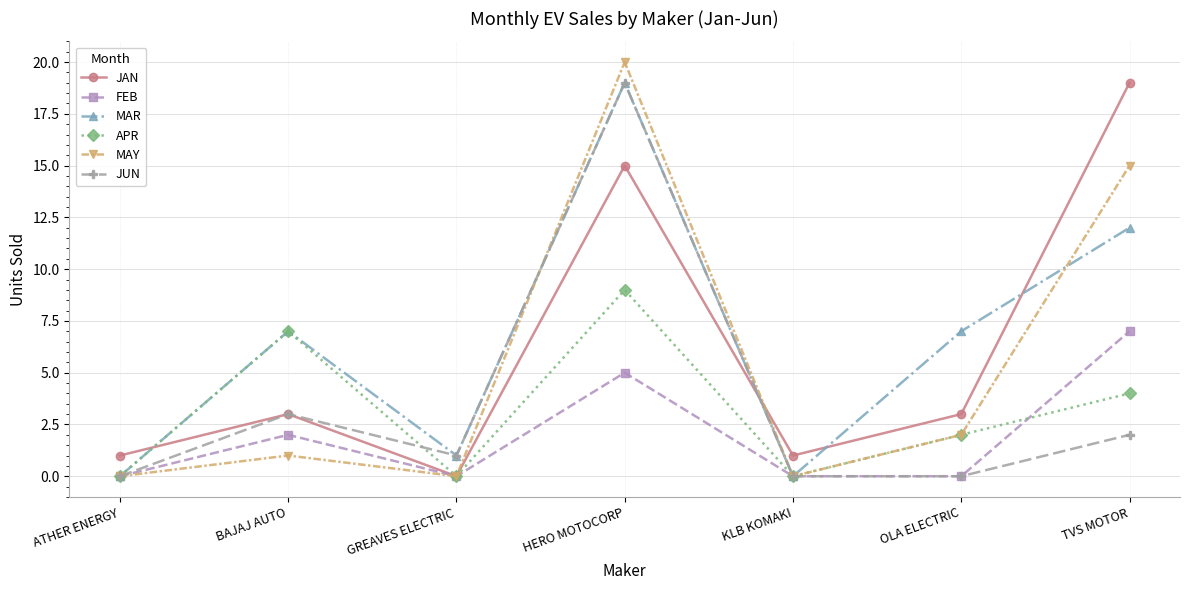

How many data points in APR are less than 2?

3